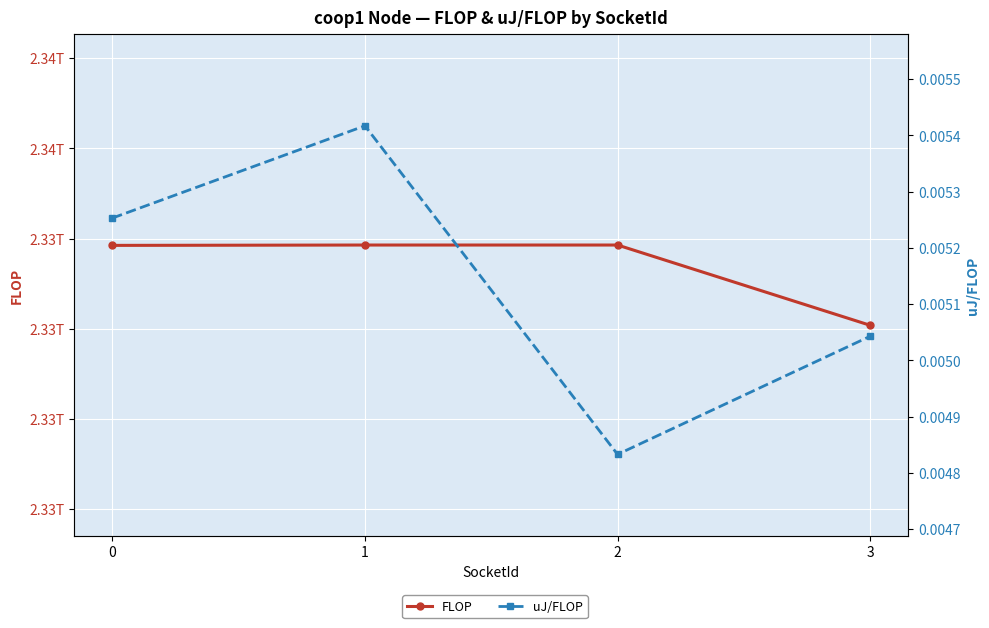

What is the difference between the second highest and minimum values in the FLOP series?

88978737.0